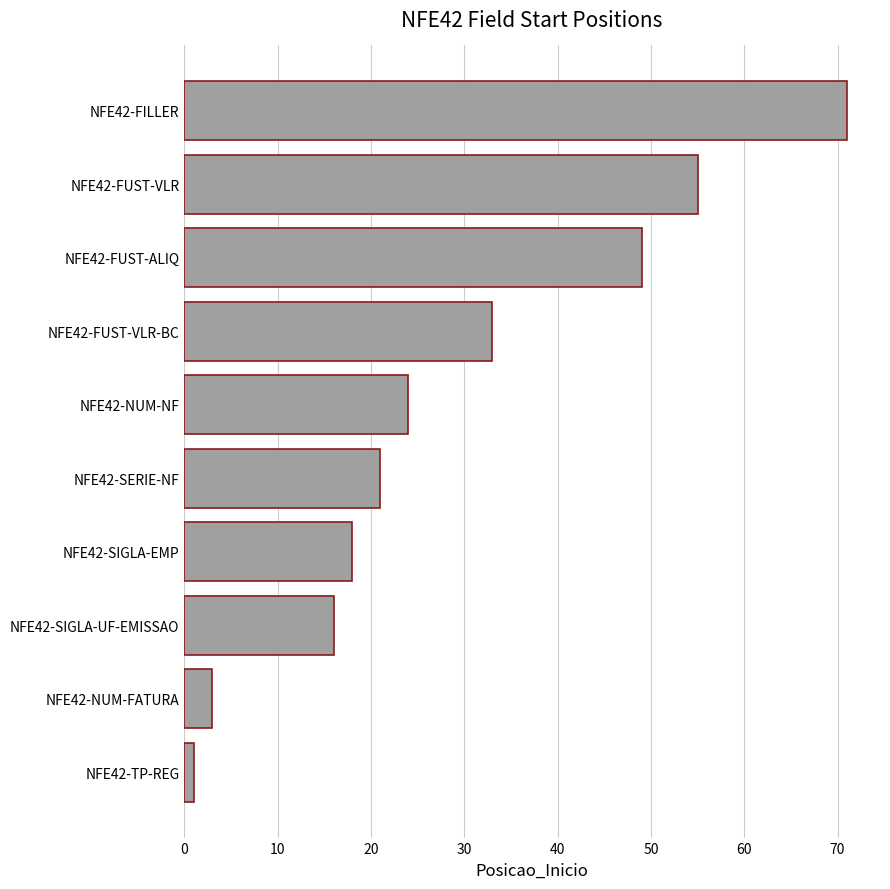

Reading bottom to top, what are all the values shown in this chart?

1	3	16	18	21	24	33	49	55	71